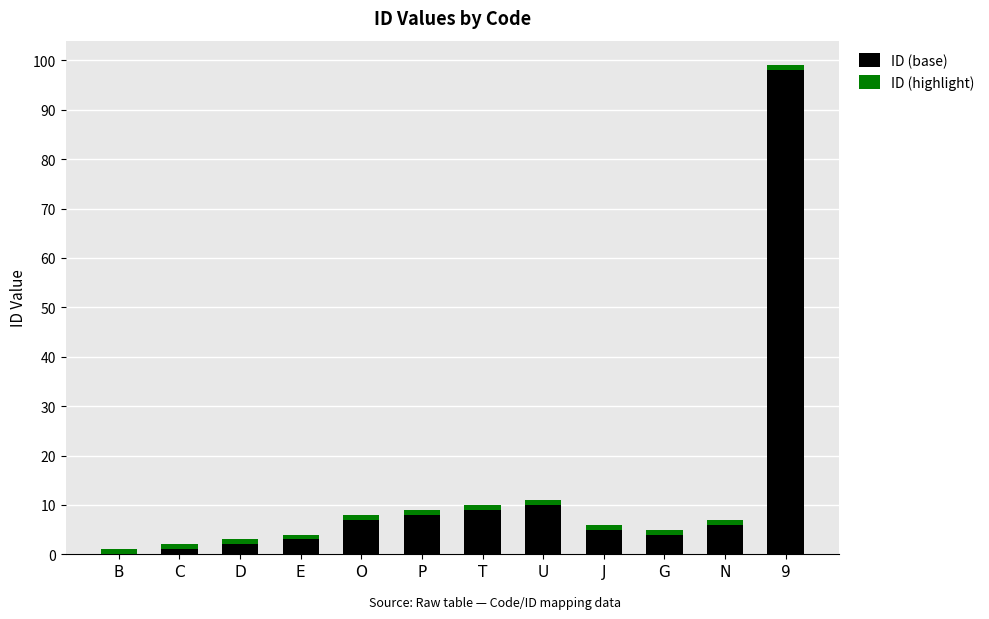

Is it true that ID (base) equals 7 at O?

True